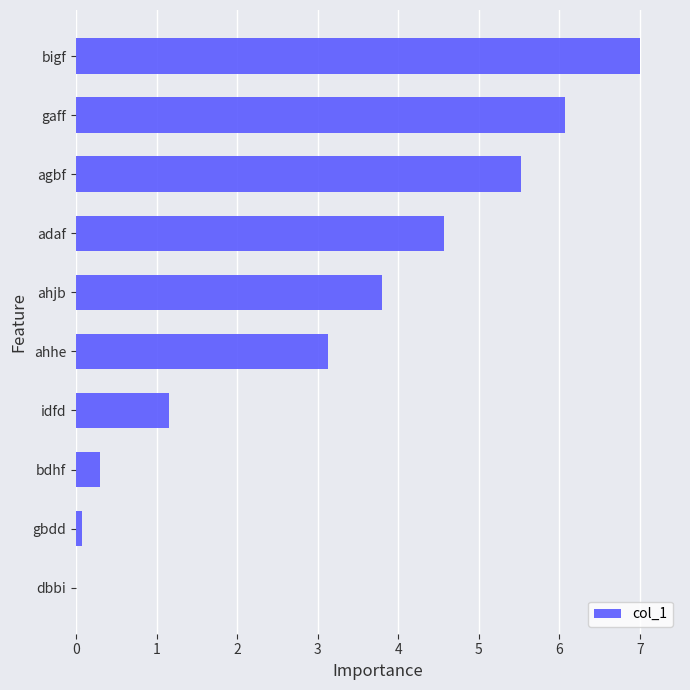

What is the change in value from bdhf to dbbi?

-0.3